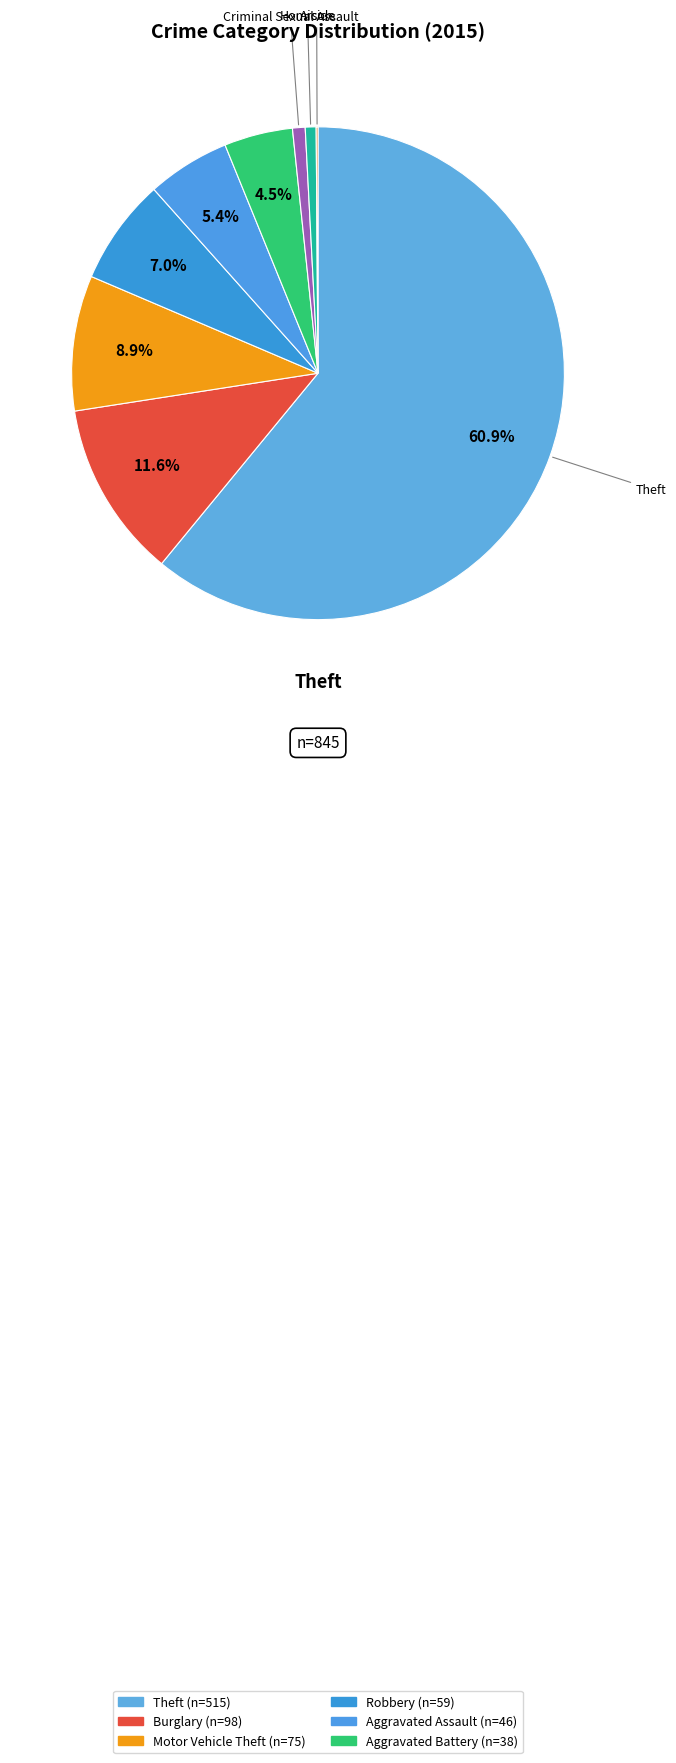

Which category has the biggest portion of the pie?

Theft